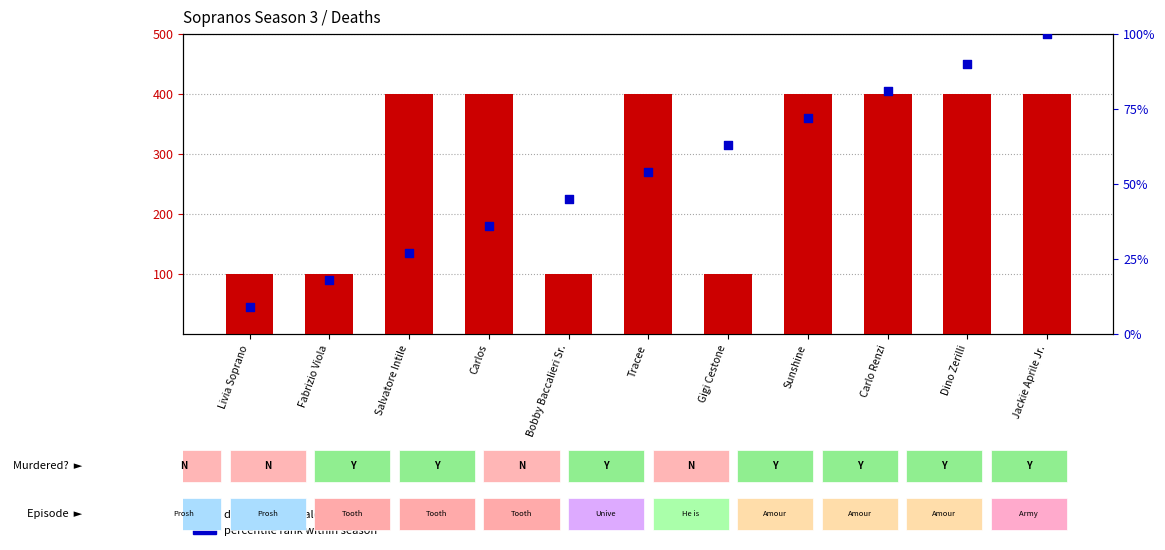

What are all the series names shown in the legend?

death count (scaled), percentile rank within season